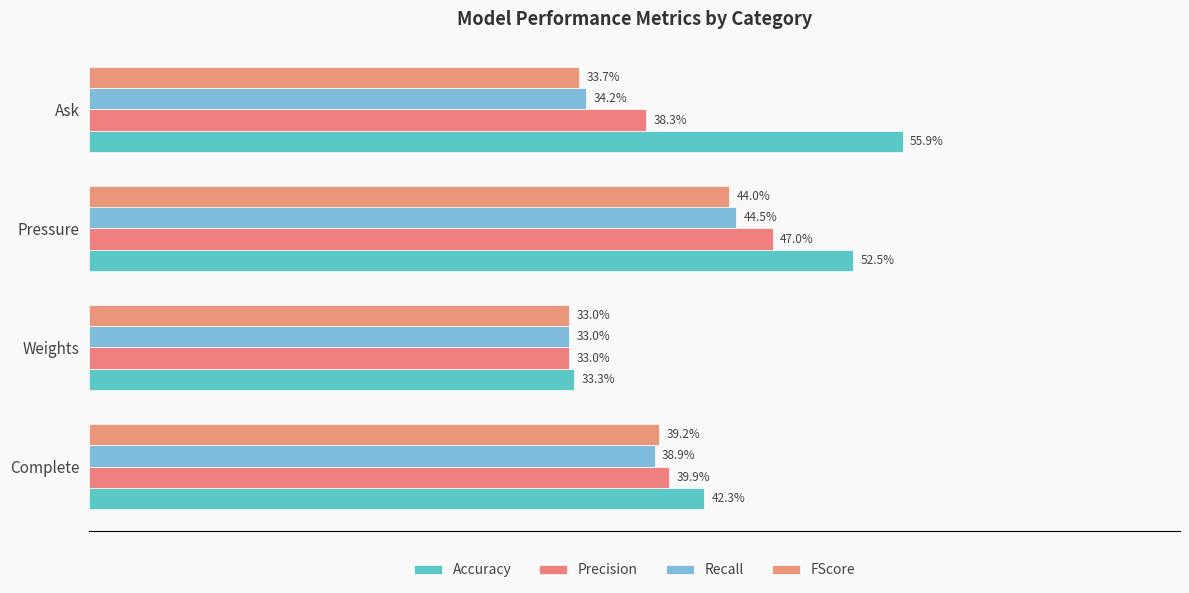

How many groups of bars are there?

4